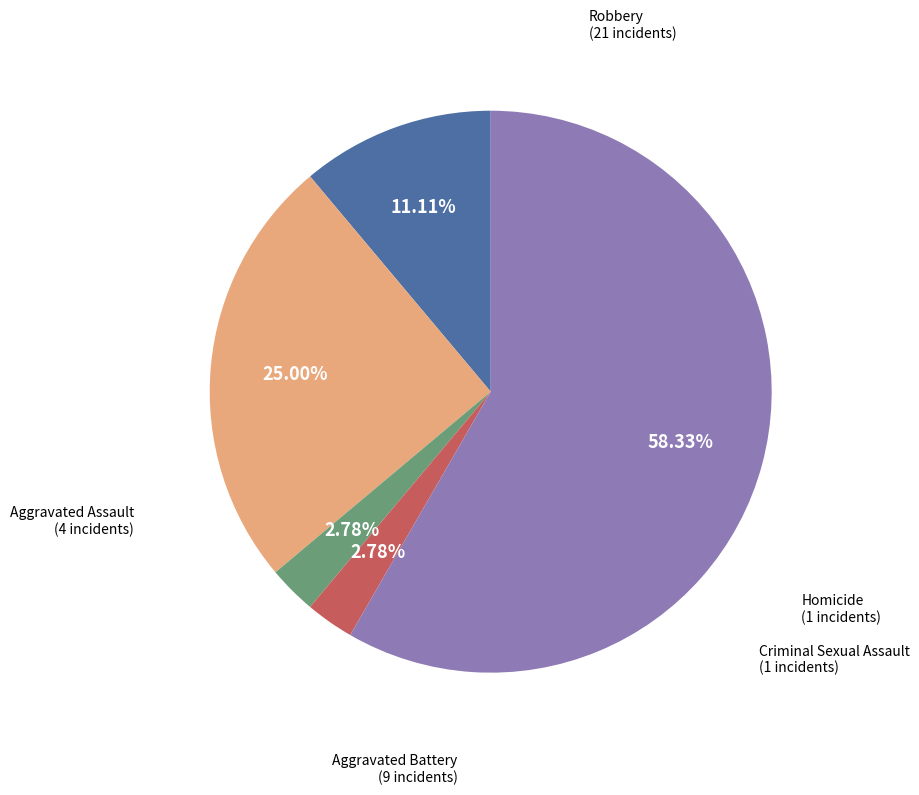

How many segments does this pie chart have?

5